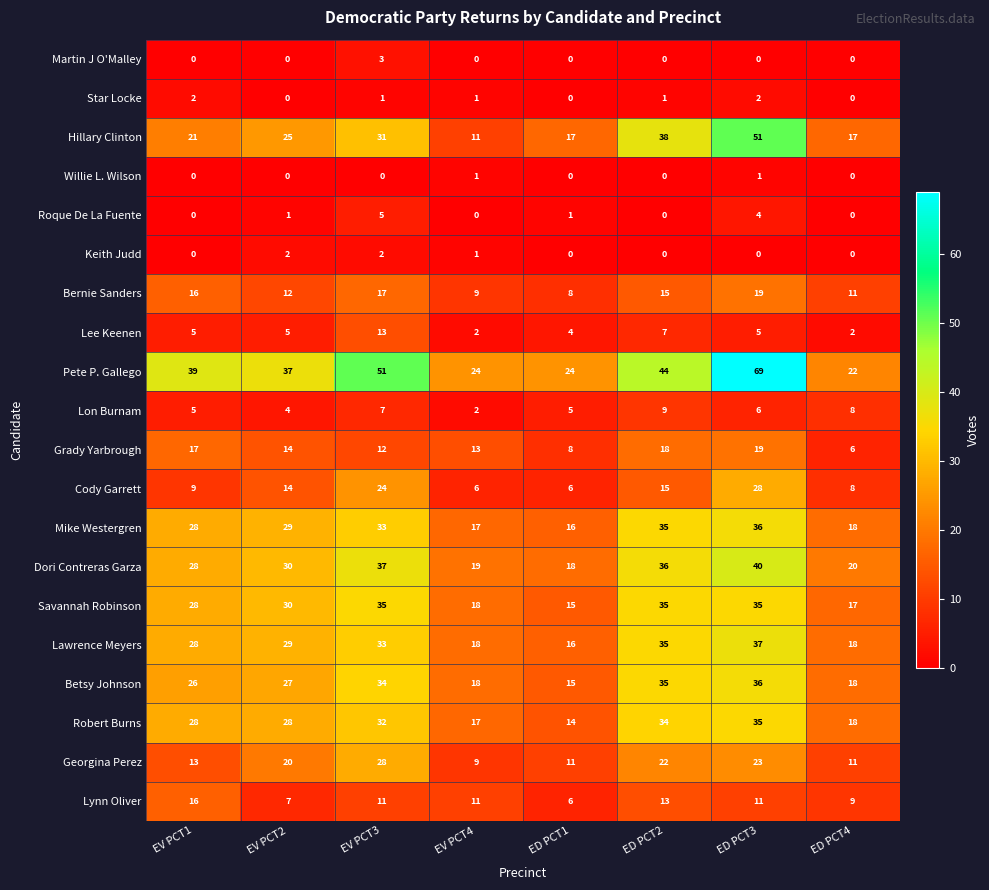

Count the Star Locke values in the range 0 to 2.

8